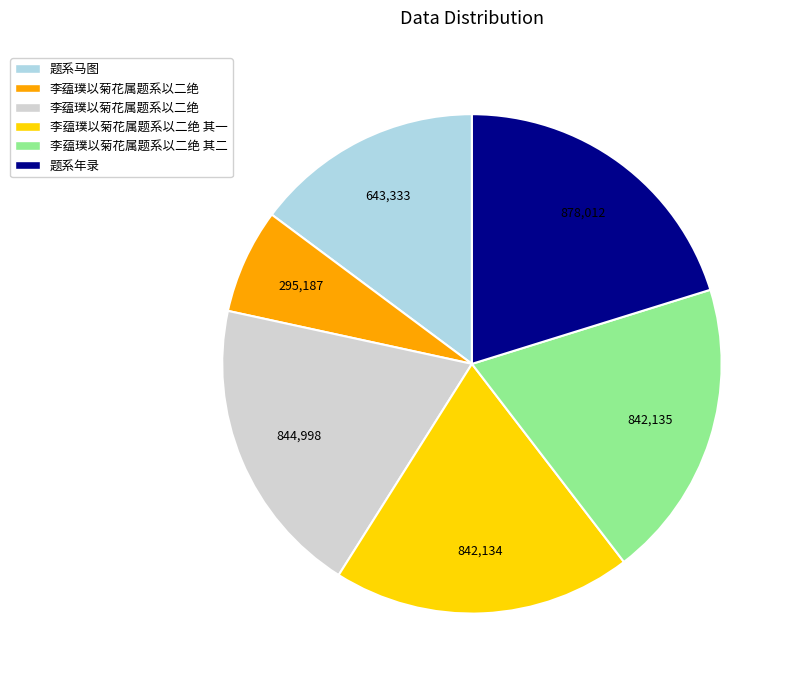

Is there a majority slice in this chart?

No